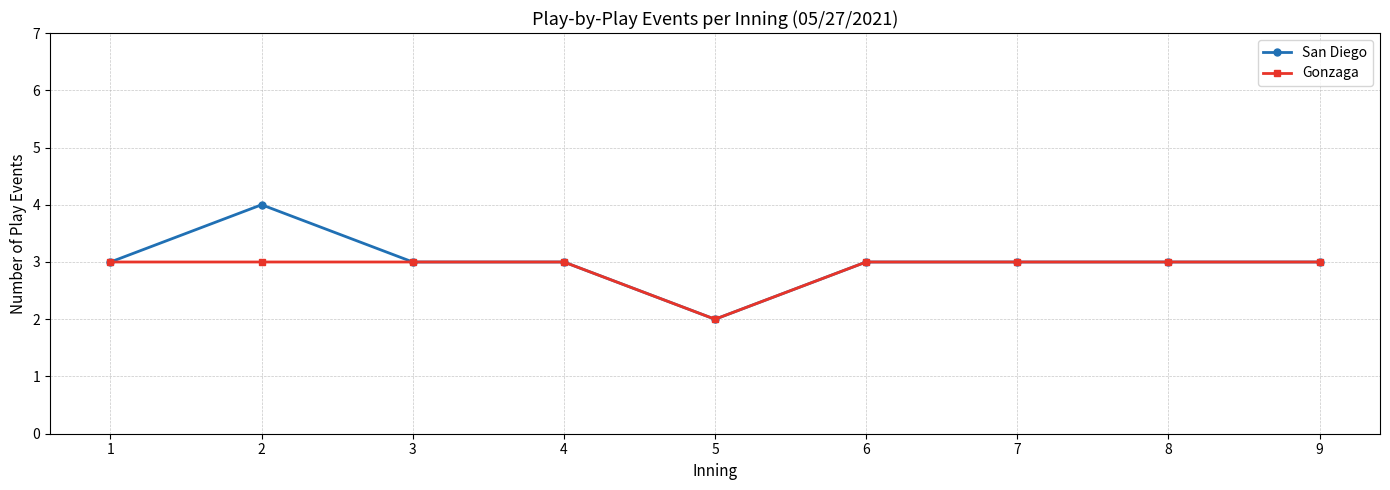

Which series has the largest total across all categories?

San Diego